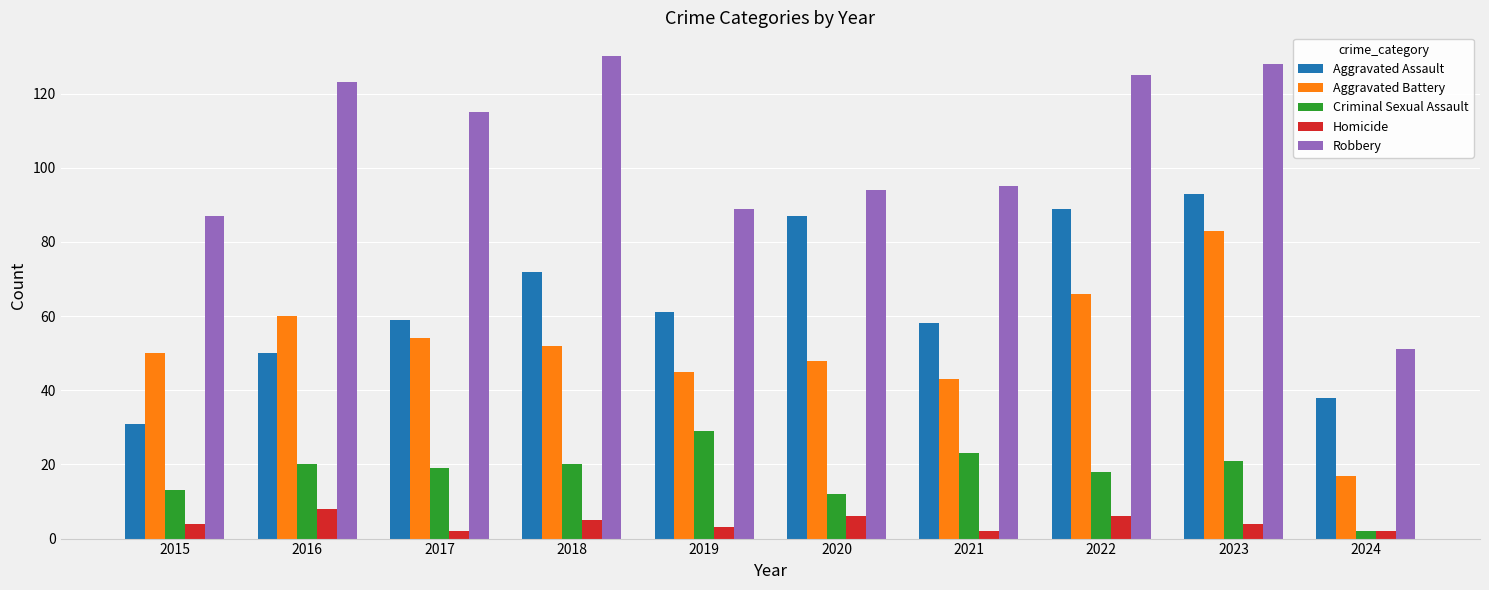

At which category is the sum across all series the highest?

2023